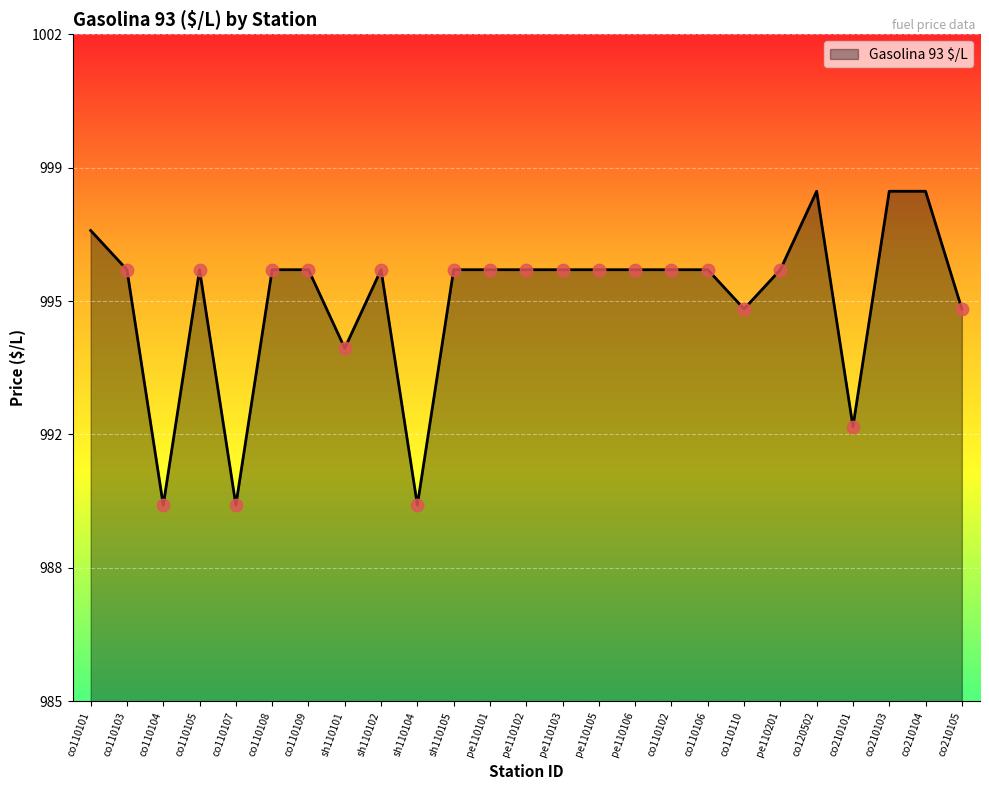

Approximately how many times larger is the value at co110106 compared to sh110105?

1.0